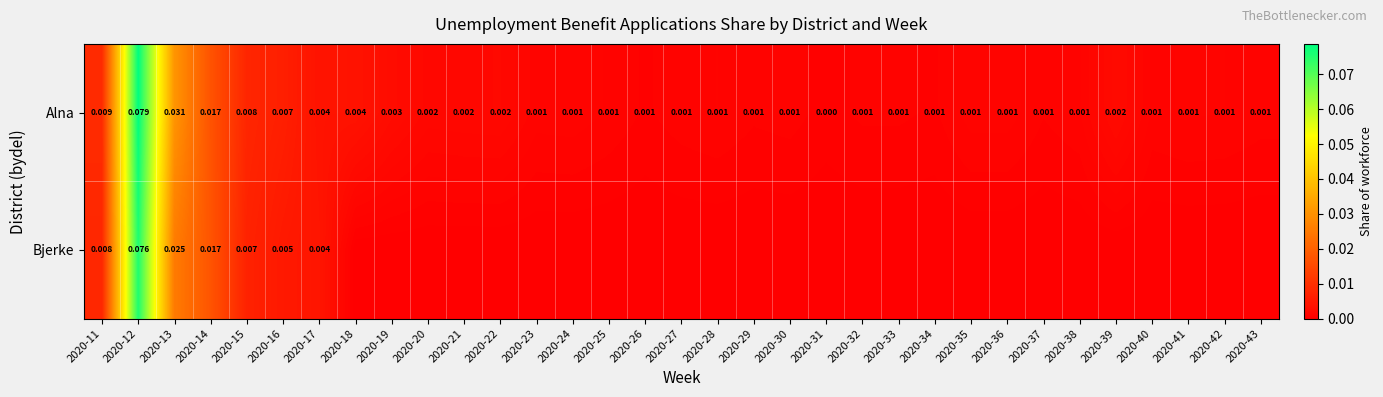

How many data points in Alna are above 0?

32